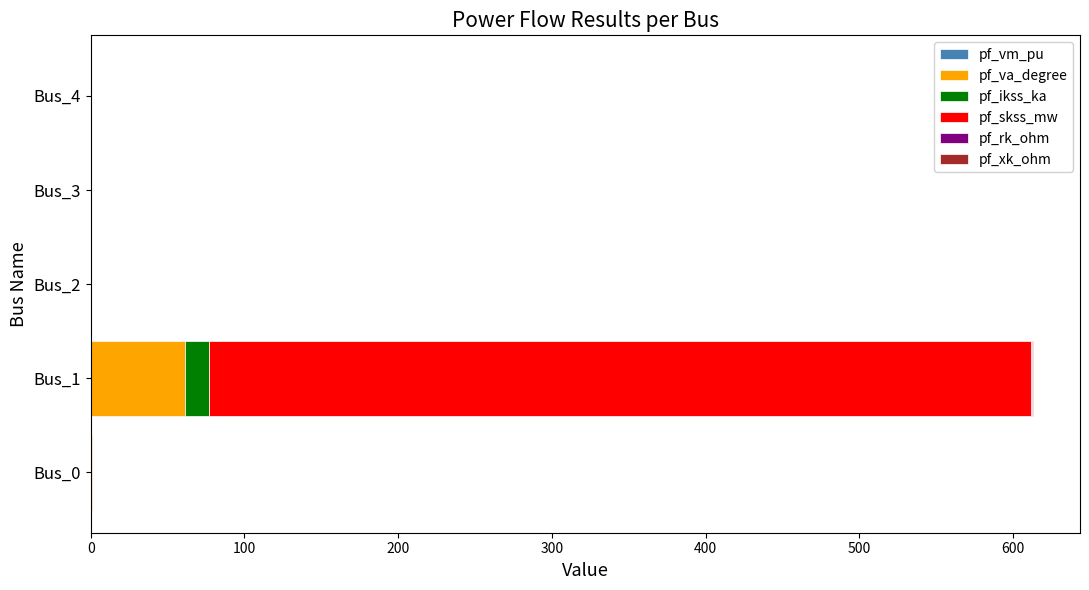

At which category is the sum across all series the highest?

Bus_1